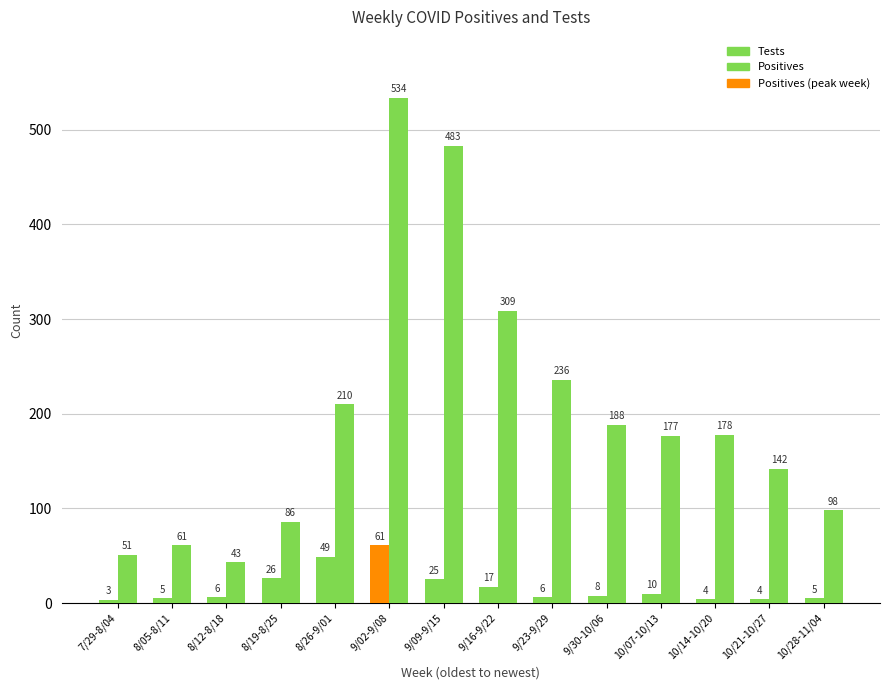

Are the bars grouped side by side (vs. stacked)?

Yes